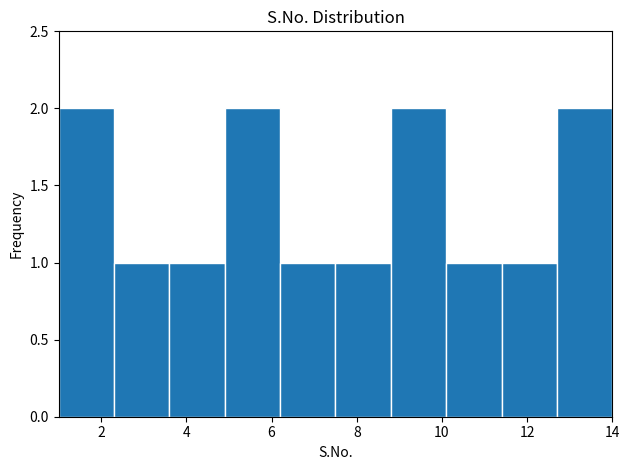

Reading left to right, transcribe this chart: for each bar, give the range it covers on the x-axis and its height. Neither the bar edges nor the heights are printed on the chart, so give them approximately, as read against the axes.

1.0 to 2.3: 2
2.3 to 3.6: 1
3.6 to 4.9: 1
4.9 to 6.2: 2
6.2 to 7.5: 1
7.5 to 8.8: 1
8.8 to 10.1: 2
10.1 to 11.4: 1
11.4 to 12.7: 1
12.7 to 14.0: 2